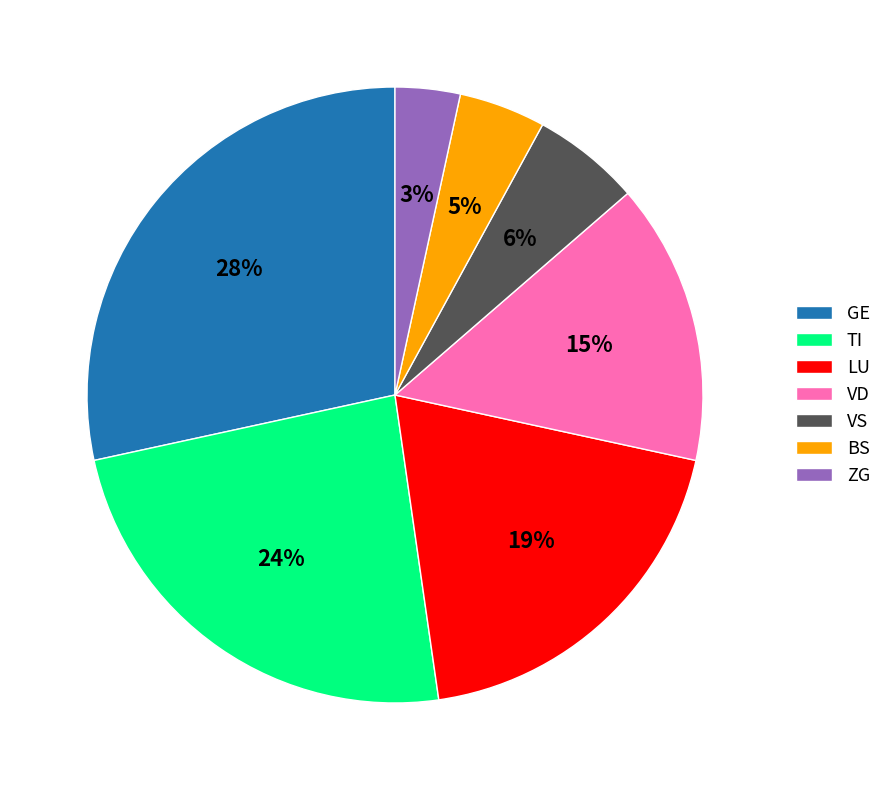

True or false: BS accounts for 5% of the total.

True